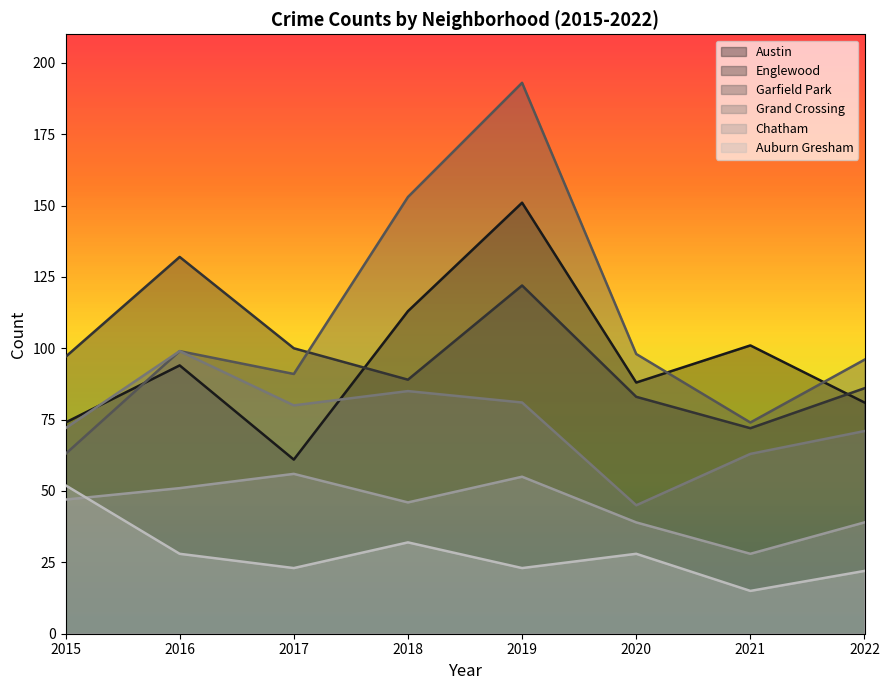

True or false: Grand Crossing and Englewood intersect in this chart.

False